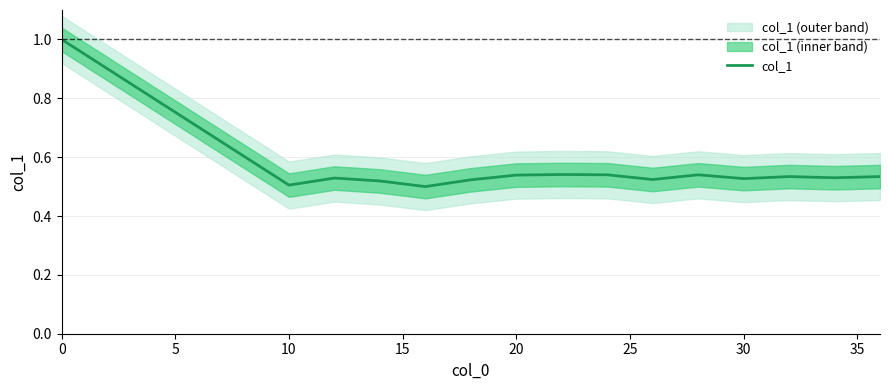

What is the minimum value shown in the chart?

0.5